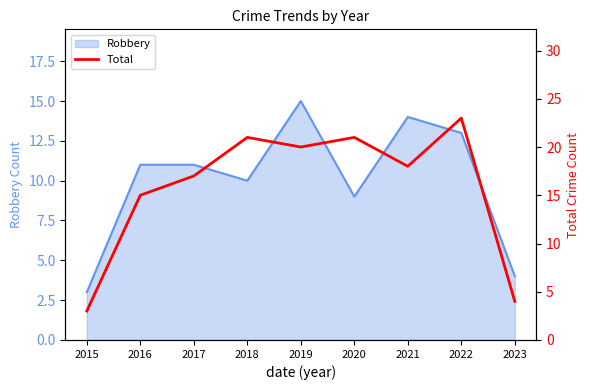

The chart shows a value of 20 at 2019. True or false?

True